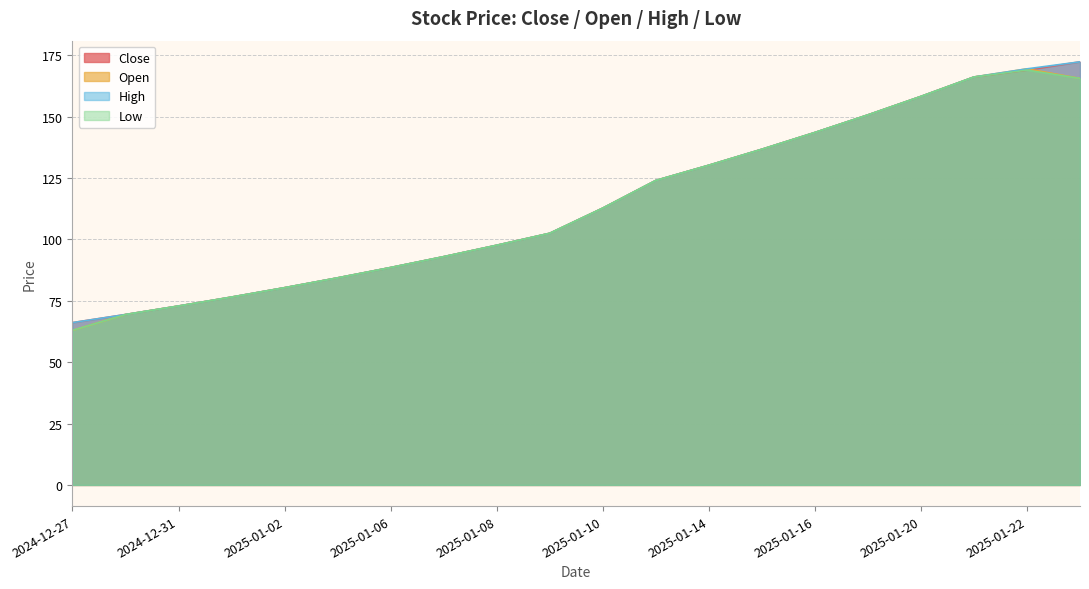

Count the number of categories in the chart.

20